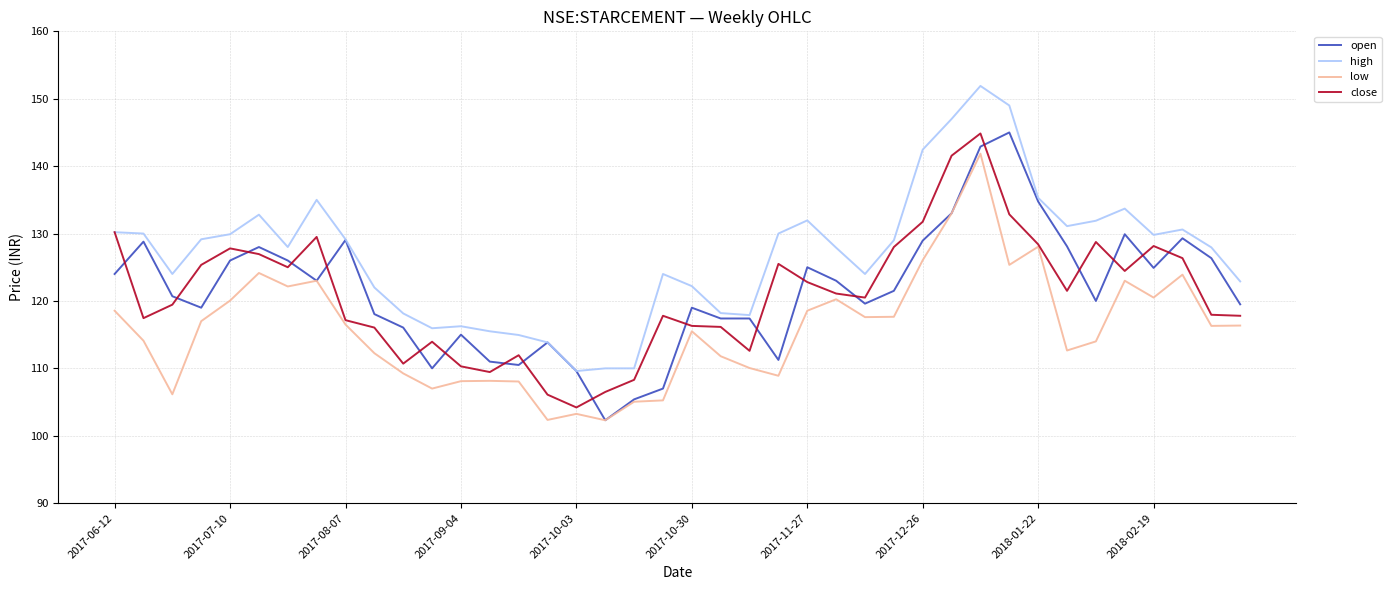

What is the lowest value of the low series?

102.3